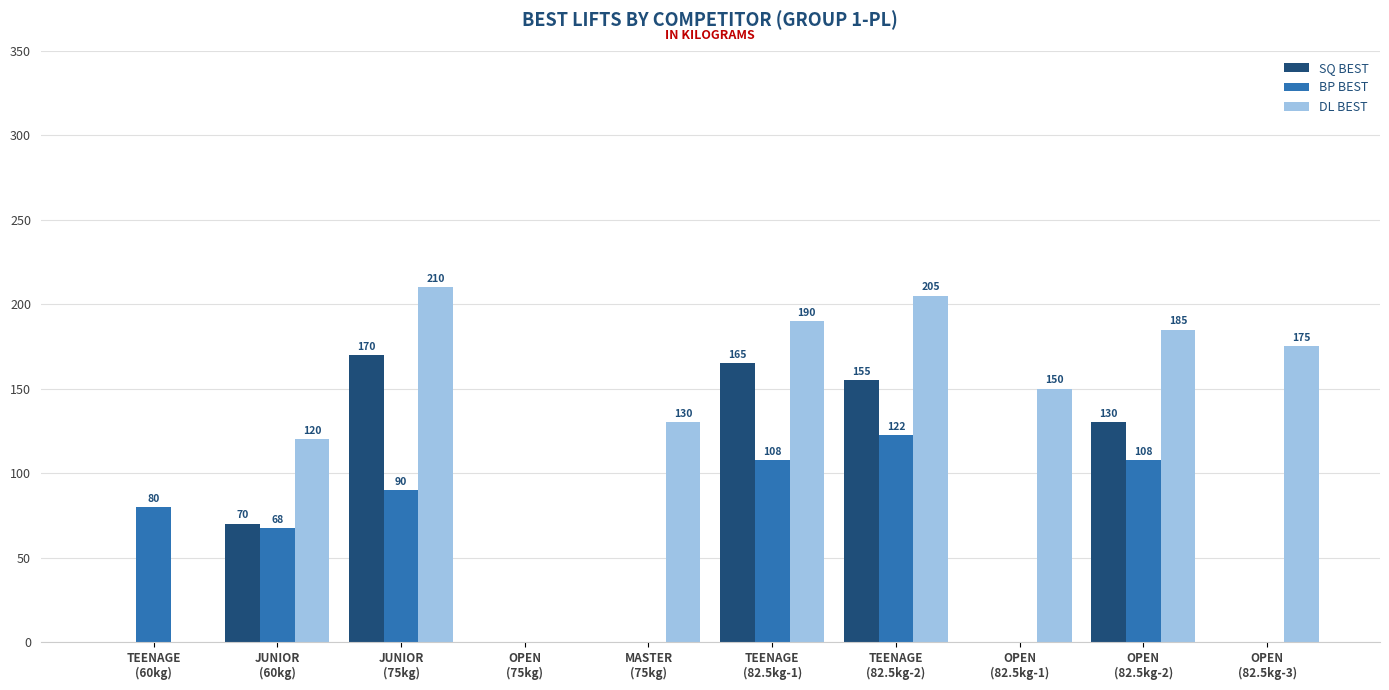

Which series has the largest total across all categories?

DL BEST